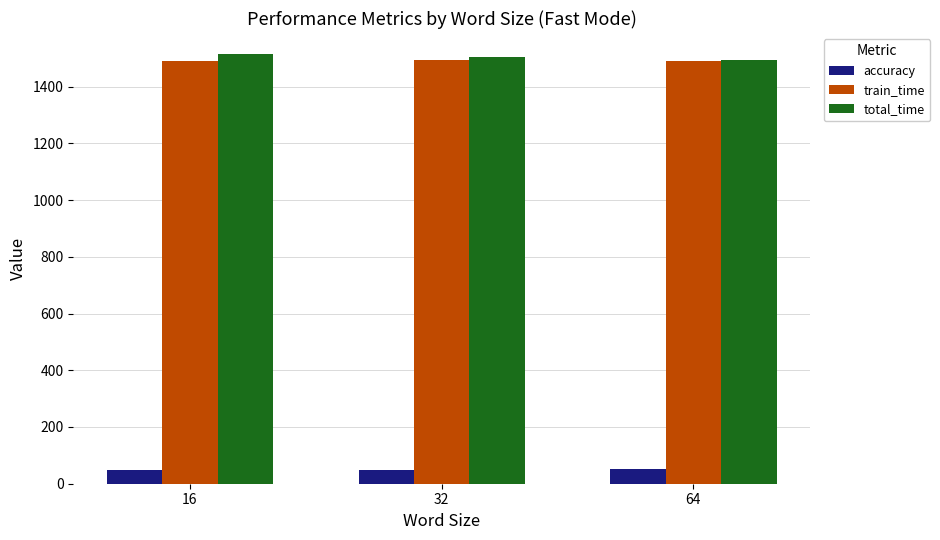

At how many categories does at least one series exceed 814?

3